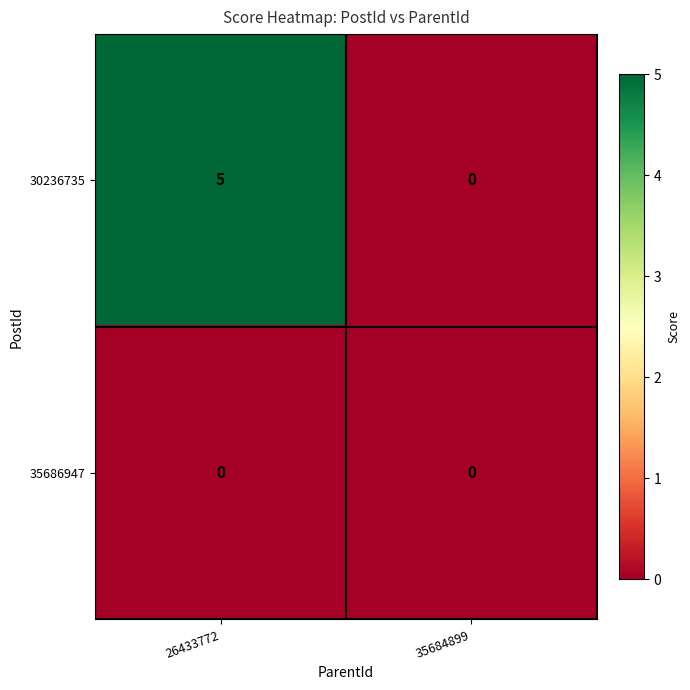

What is the maximum value shown in the chart?

5